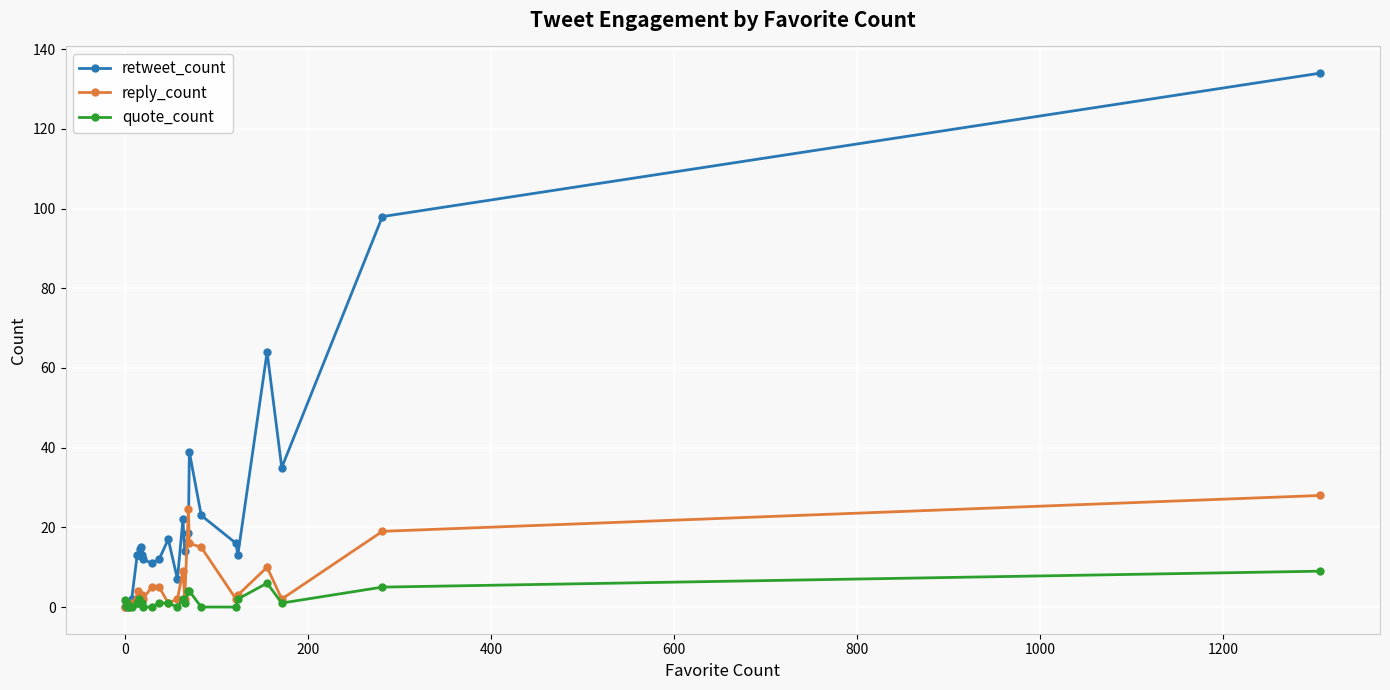

Which series has the largest total across all categories?

retweet_count